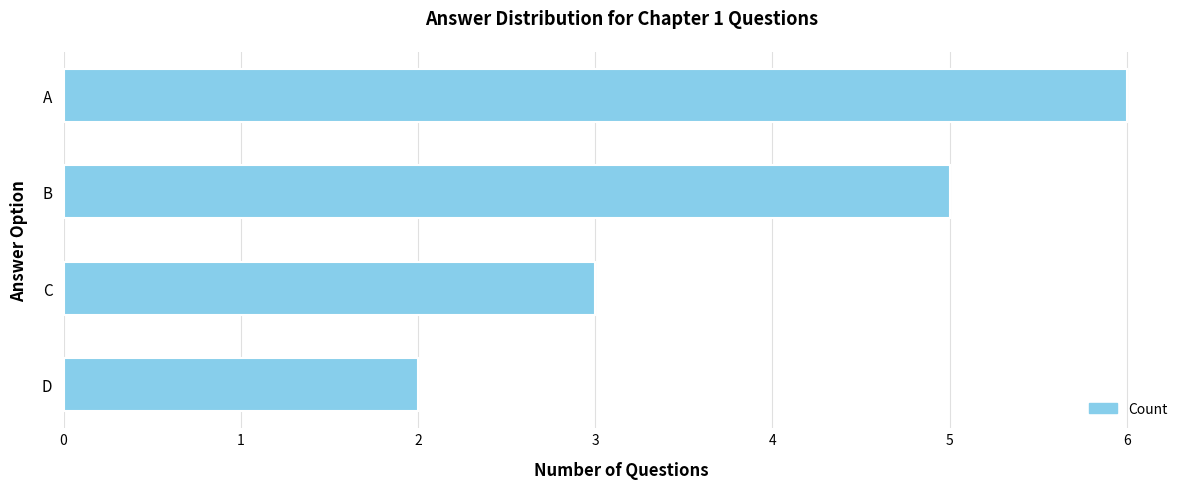

Reading top to bottom, extract all data points from this chart.

A=6	B=5	C=3	D=2